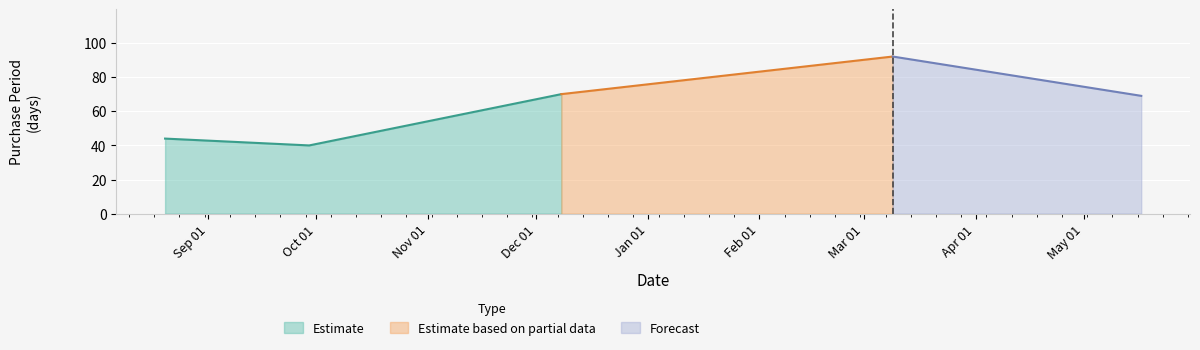

How many data points does each series have?

5